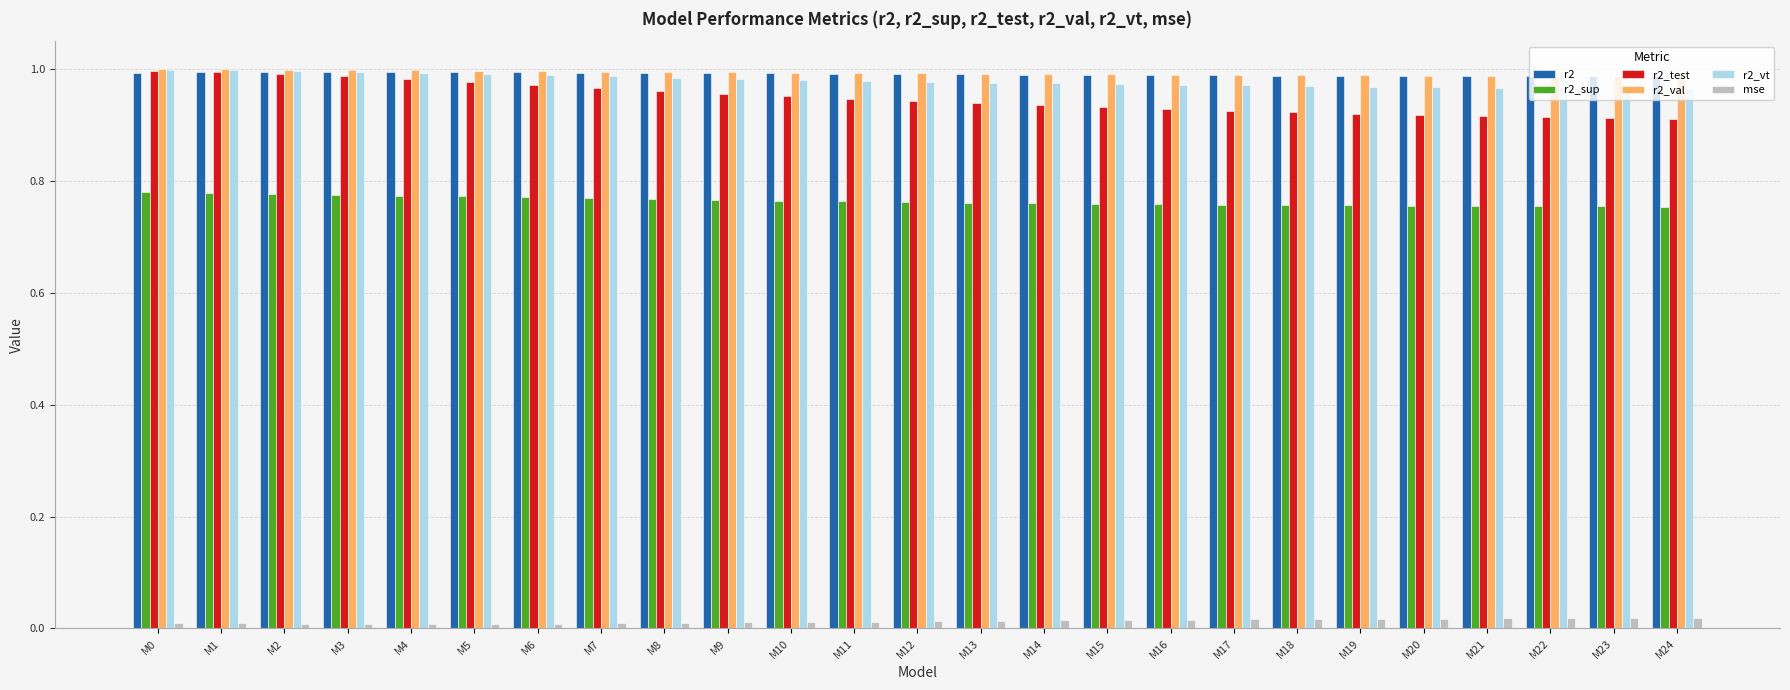

Is the value of mse at M11 greater than the value of r2_val at M16?

No